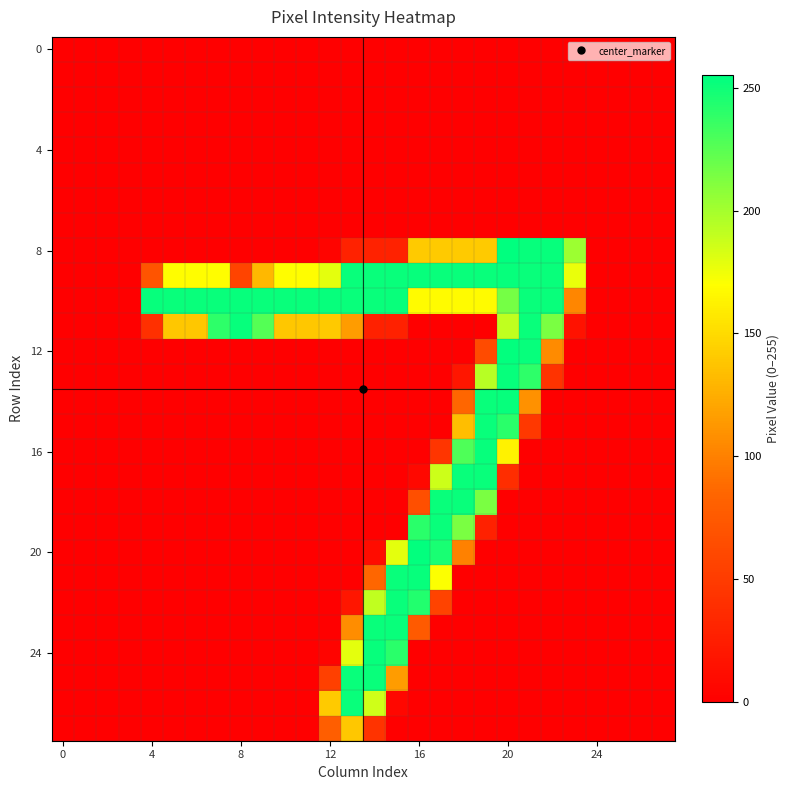

What is the maximum value shown in the chart?

255